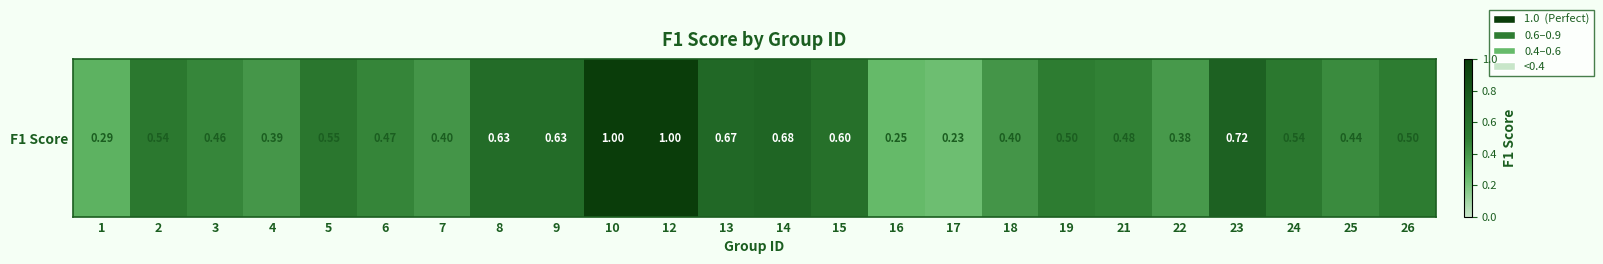

Which has a higher value, 5 or 25?

5